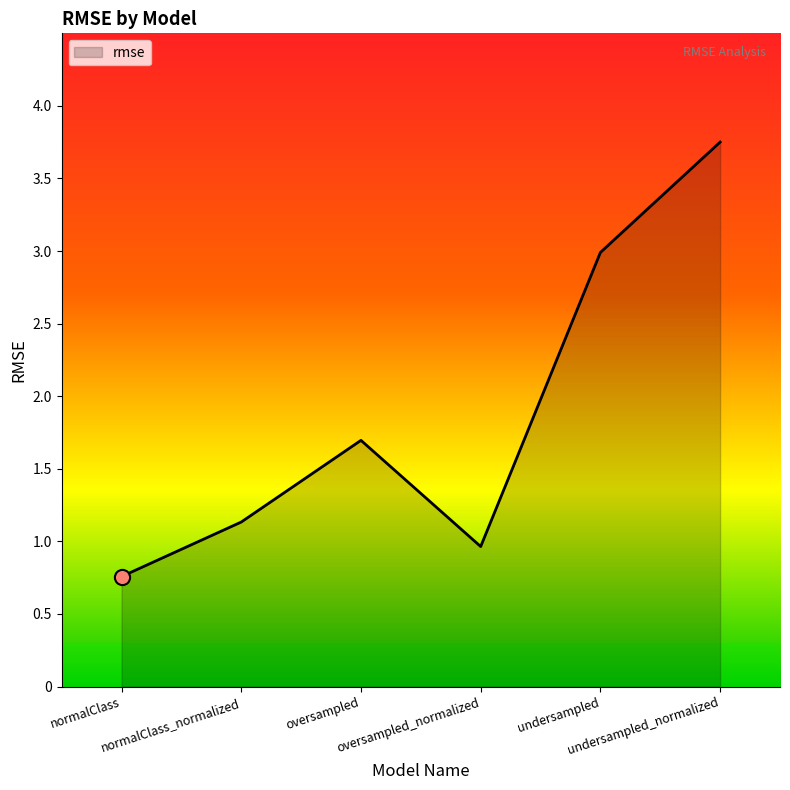

What is the change in value from oversampled to oversampled_normalized?

-0.7